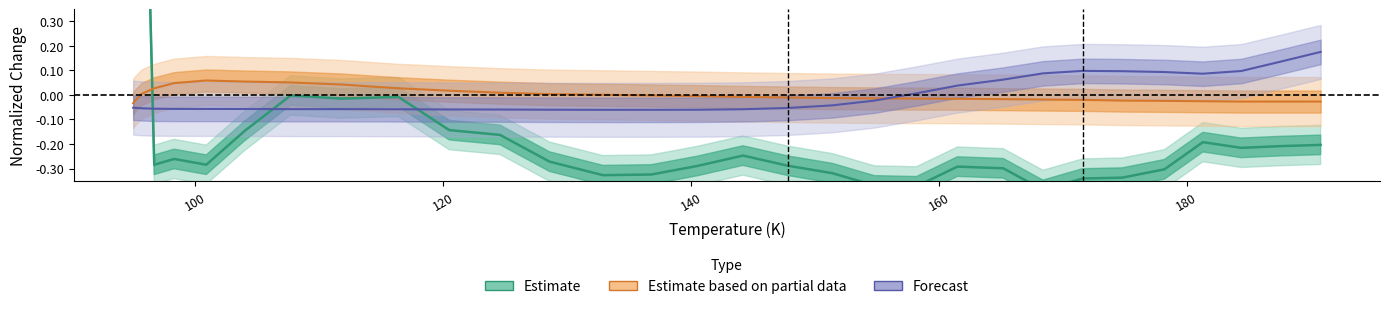

Reading left to right, extract all data points from this chart.

Estimate: 3.5	3.5	1.7	-0.3	-0.3	-0.3	-0.1	-0.0	-0.0	-0.0	-0.1	-0.2	-0.3	-0.3	-0.3	-0.3	-0.2	-0.3	-0.3	-0.4	-0.4	-0.3	-0.3	-0.4	-0.3	-0.3	-0.3	-0.2	-0.2	-0.2	-0.2
Estimate based on partial data: -0.0	-0.0	0.0	0.0	0.0	0.1	0.1	0.1	0.0	0.0	0.0	0.0	0.0	0.0	-0.0	-0.0	-0.0	-0.0	-0.0	-0.0	-0.0	-0.0	-0.0	-0.0	-0.0	-0.0	-0.0	-0.0	-0.0	-0.0	-0.0
Forecast: -0.1	-0.1	-0.1	-0.1	-0.1	-0.1	-0.1	-0.1	-0.1	-0.1	-0.1	-0.1	-0.1	-0.1	-0.1	-0.1	-0.1	-0.1	-0.0	-0.0	0.0	0.0	0.1	0.1	0.1	0.1	0.1	0.1	0.1	0.1	0.2